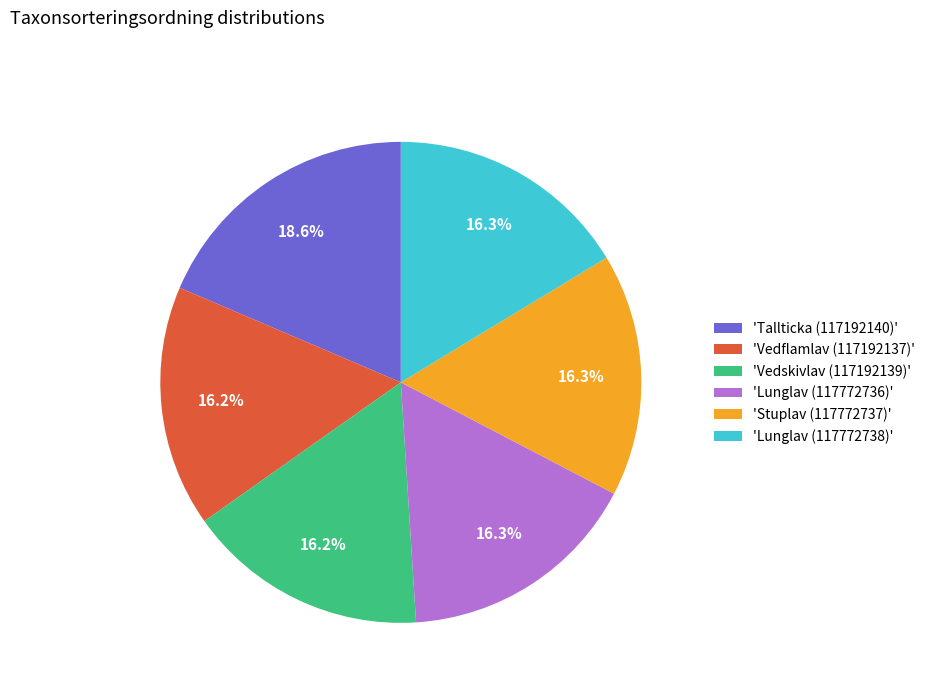

Which category has the biggest portion of the pie?

'Tallticka (117192140)'